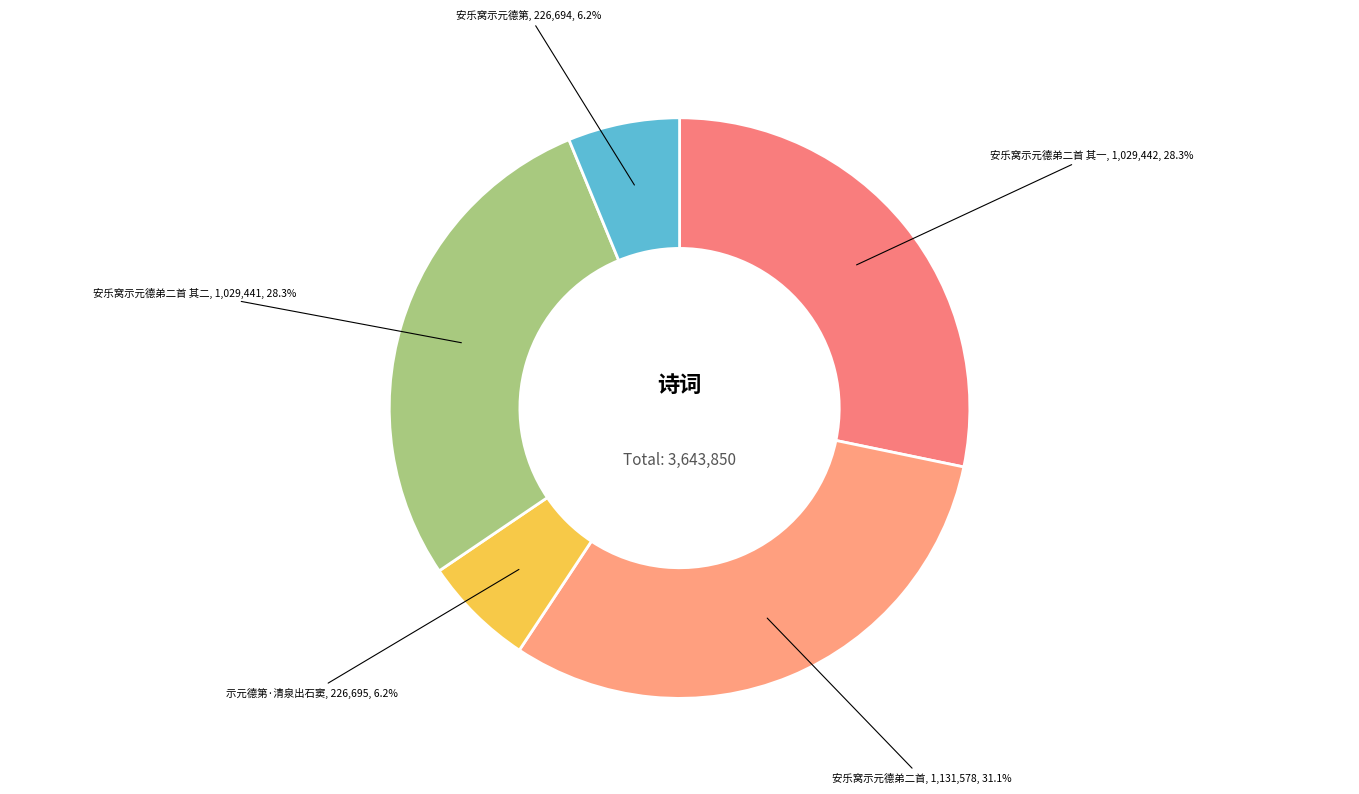

To the nearest percent, what is the difference between the 示元德第·清泉出石窦 and 安乐窝示元德弟二首 其一 slice percentages?

22%